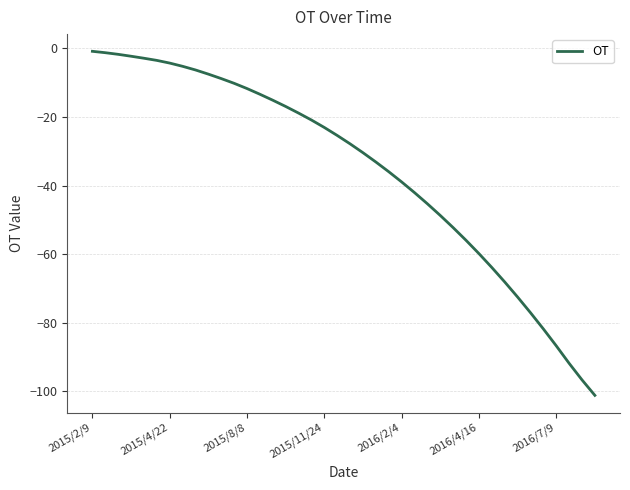

What is the smallest value displayed?

-101.2